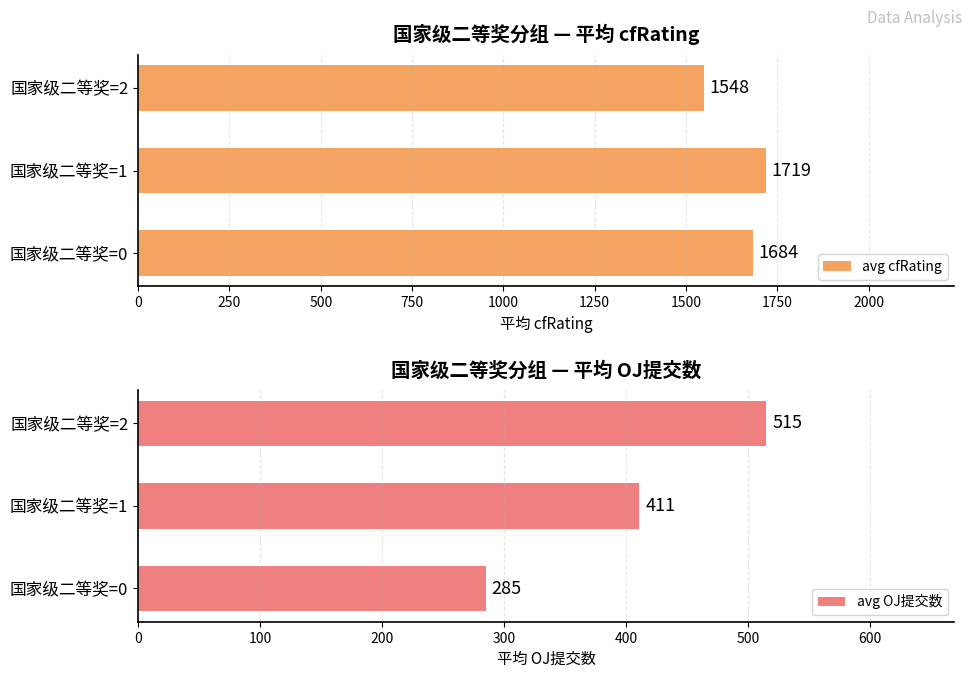

What value does the avg OJ提交数 series have at 国家级二等奖=1, to the nearest 10?

410